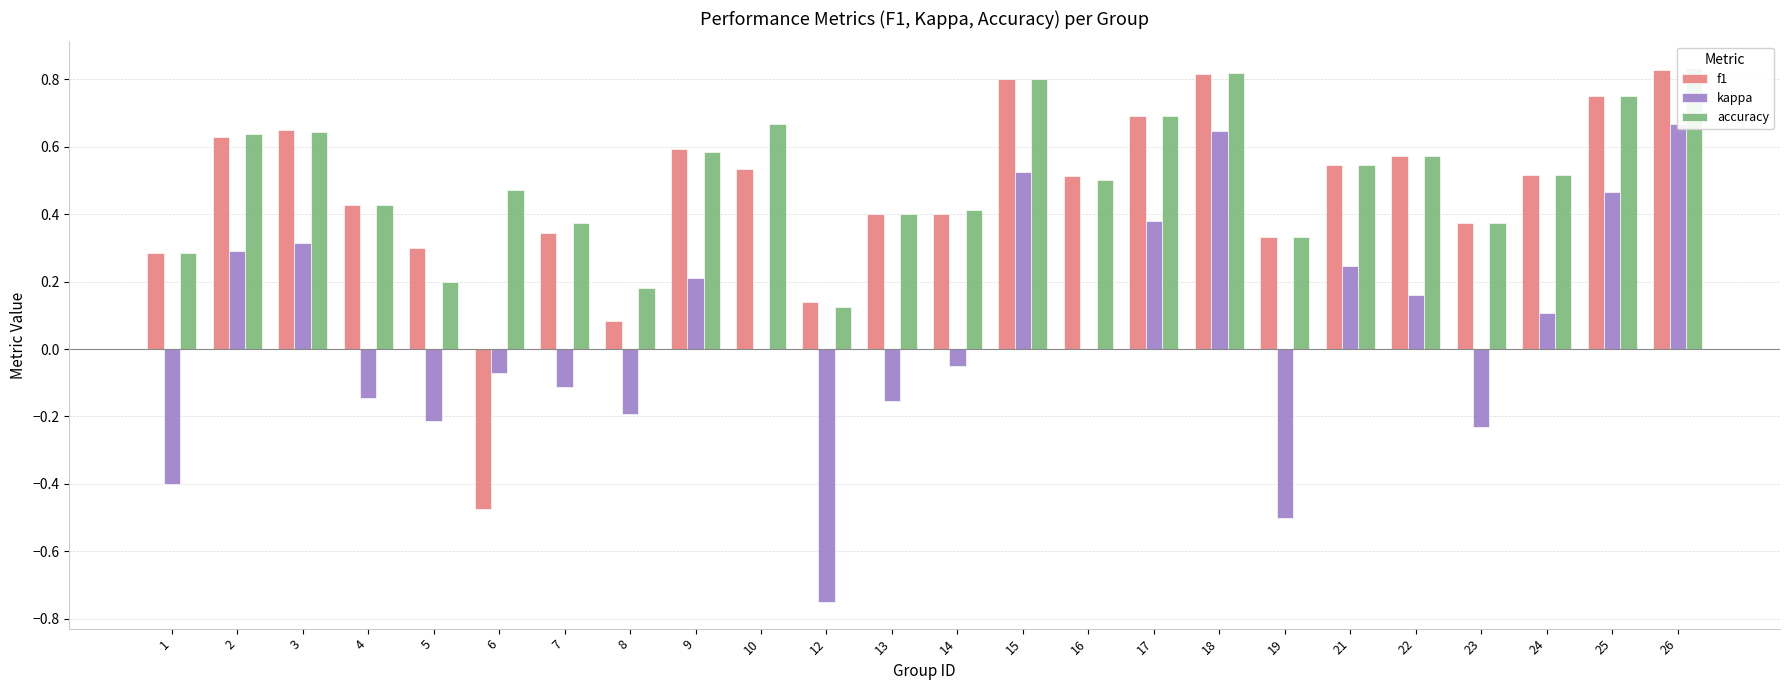

Which series has the largest total across all categories?

accuracy